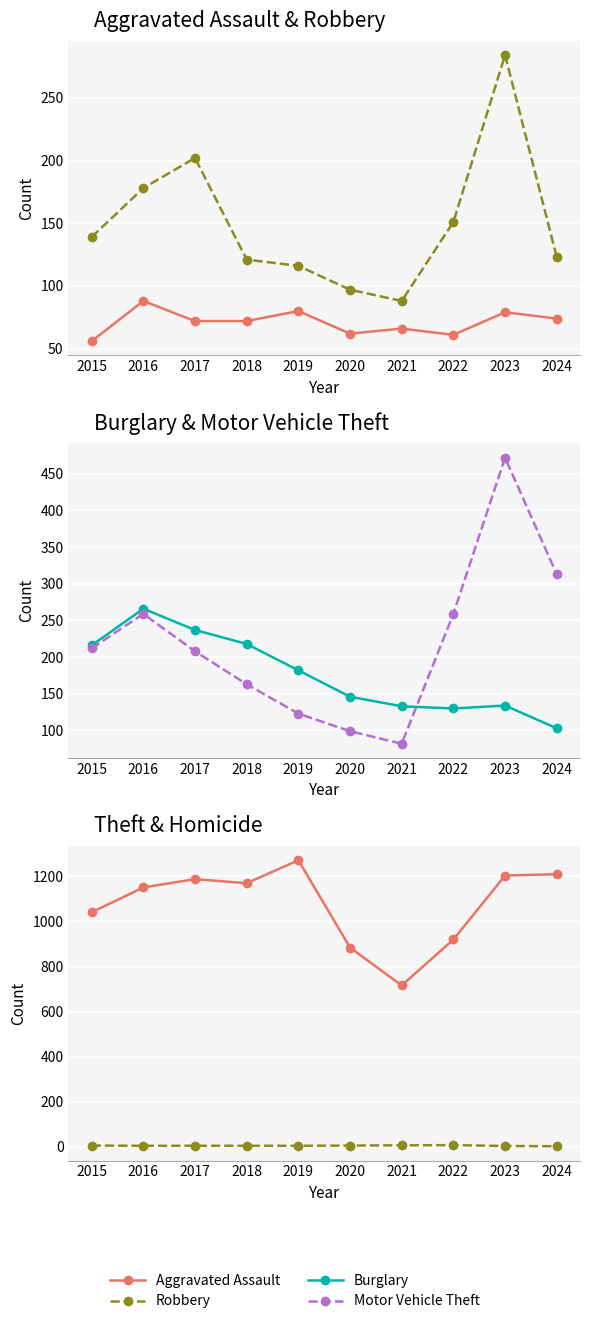

What is the difference between the highest and lowest values at 2019?

1268